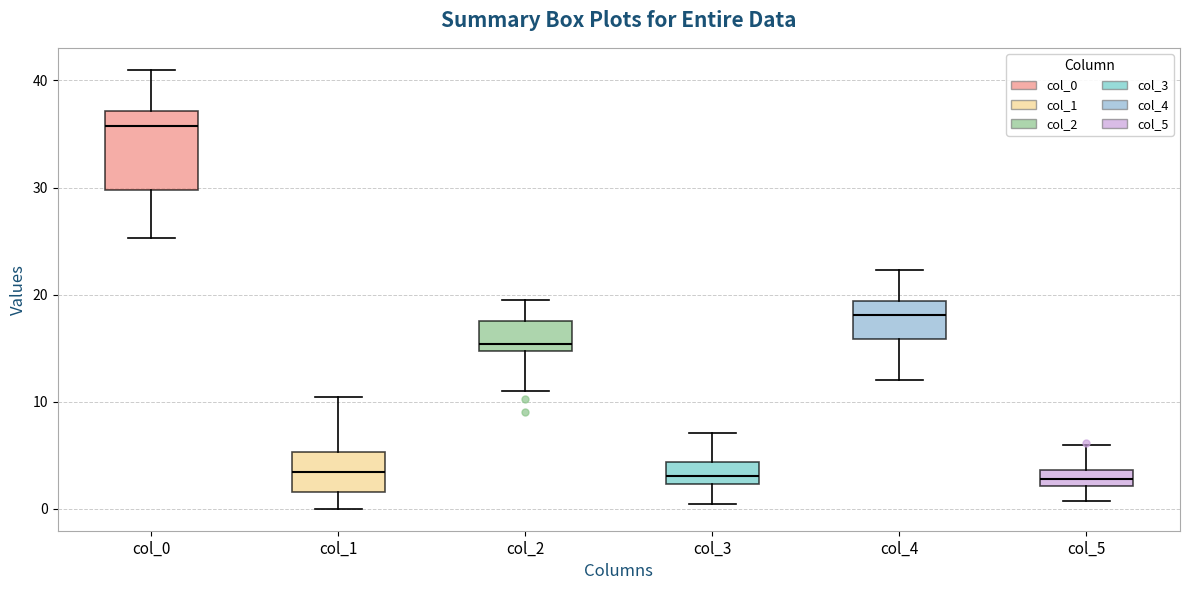

Reading left to right, read every box against the y-axis: the position of its median line, the range the box covers, and the ends of its whiskers. The values are not printed on the chart, so give them approximately, as read against the axis.

col_0: median 36, box 30 to 37, whiskers 25 to 41
col_1: median 3, box 2 to 5, whiskers 0 to 10
col_2: median 15 (just above the box's lower edge), box 15 to 18, whiskers 11 to 20
col_3: median 3, box 2 to 4, whiskers 0 to 7
col_4: median 18, box 16 to 19, whiskers 12 to 22
col_5: median 3, box 2 to 4, whiskers 1 to 6